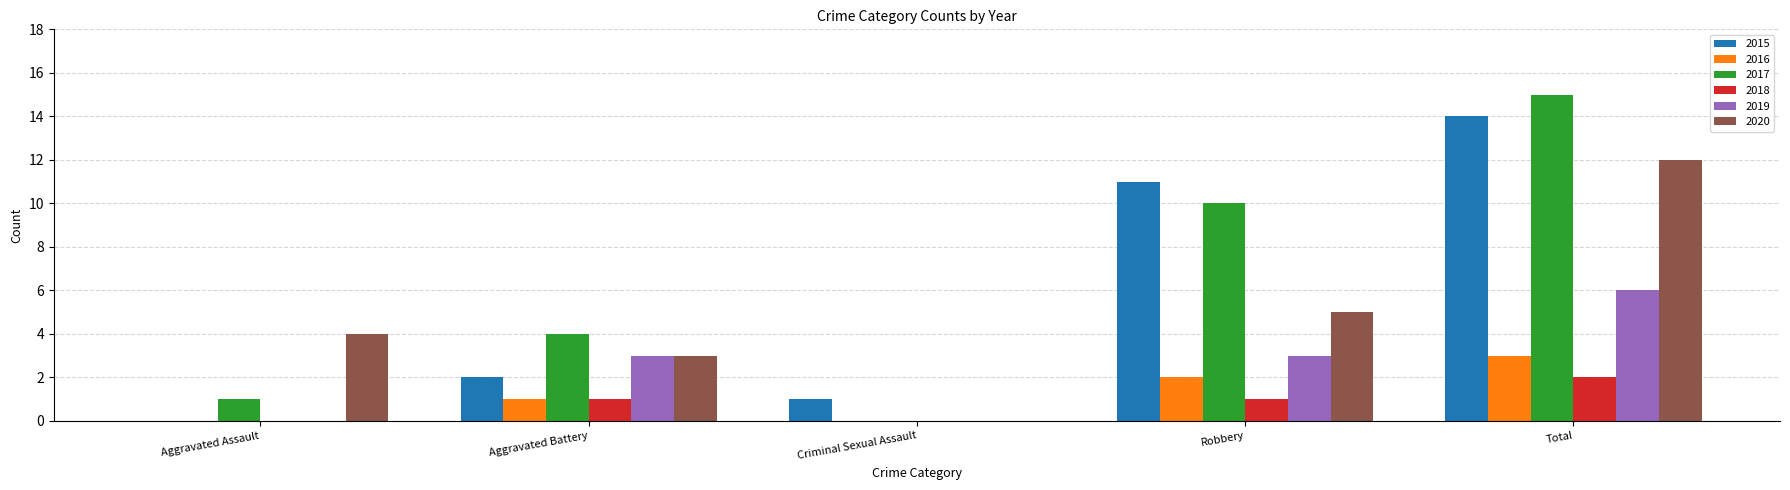

What is the sum of the 2016 values at Aggravated Assault and Total?

3